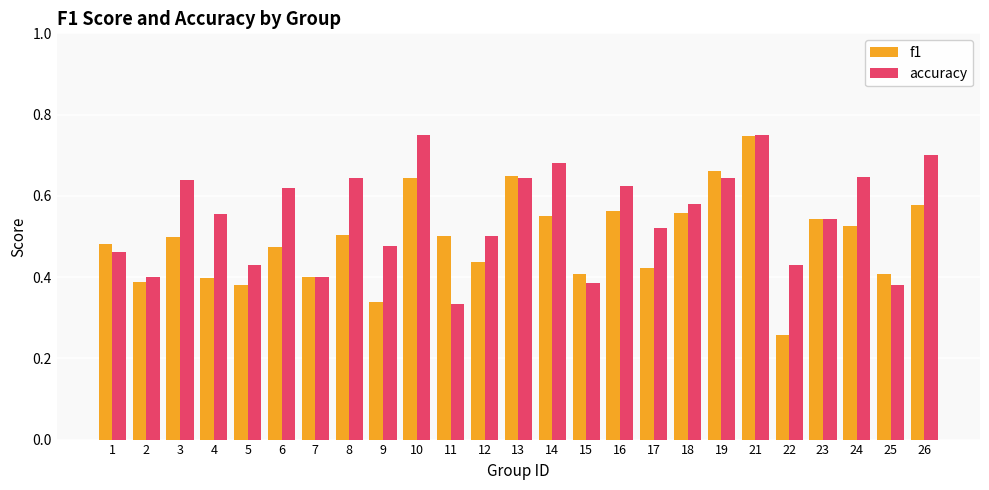

How many groups of bars are there?

25